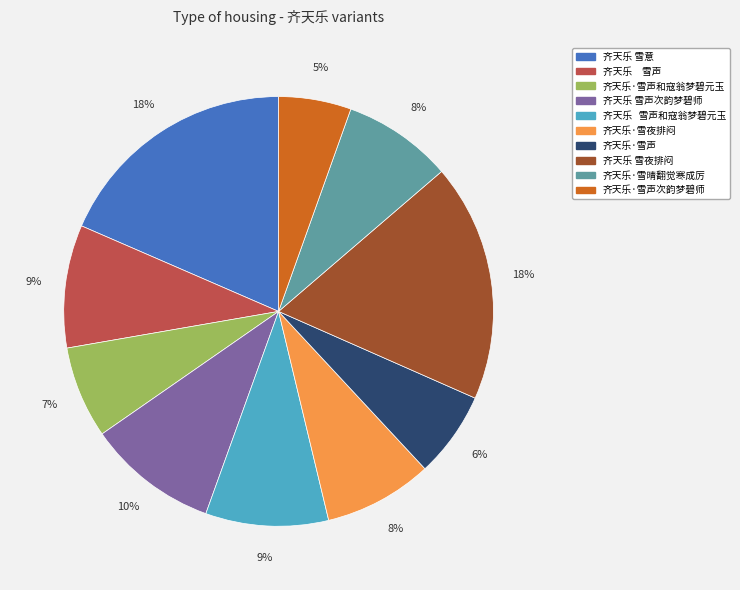

Is there any slice that represents more than half of the pie?

No